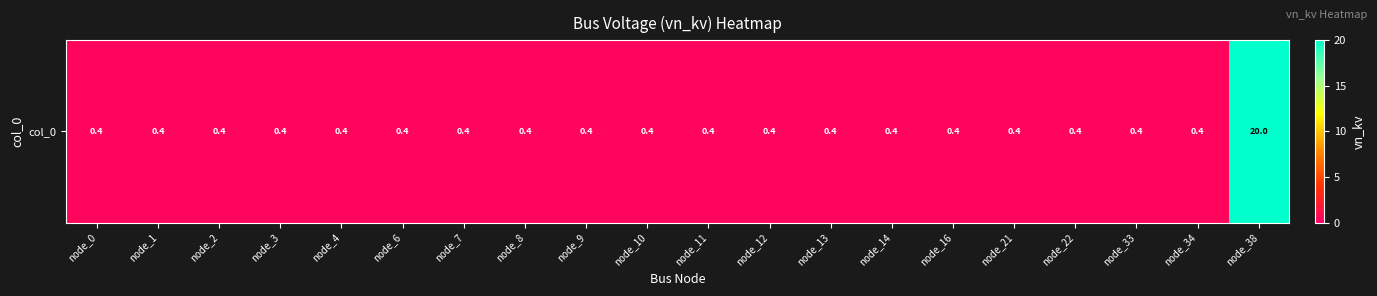

Rank the categories by value from lowest to highest.

node_0, node_1, node_2, node_3, node_4, node_6, node_7, node_8, node_9, node_10, node_11, node_12, node_13, node_14, node_16, node_21, node_22, node_33, node_34, node_38